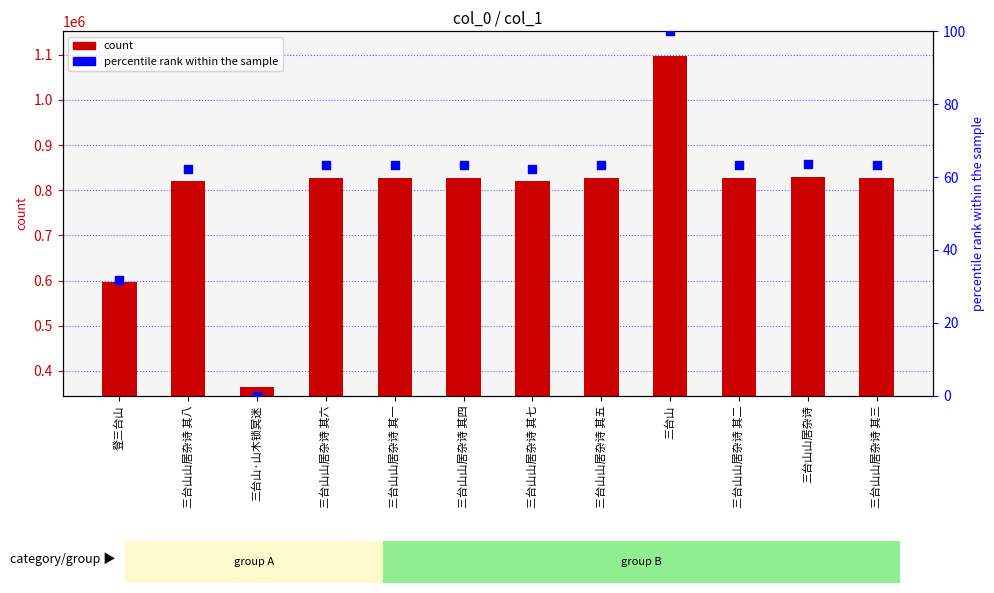

At how many categories does at least one series exceed 48037?

12